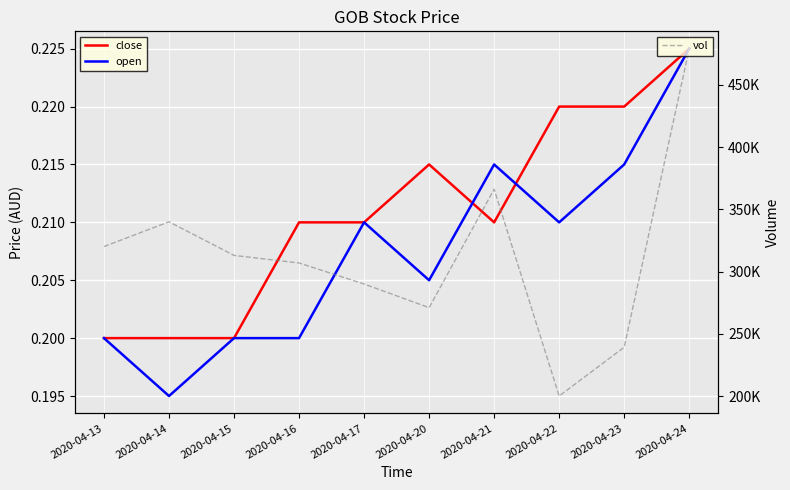

Which series has the largest range (max minus min)?

vol